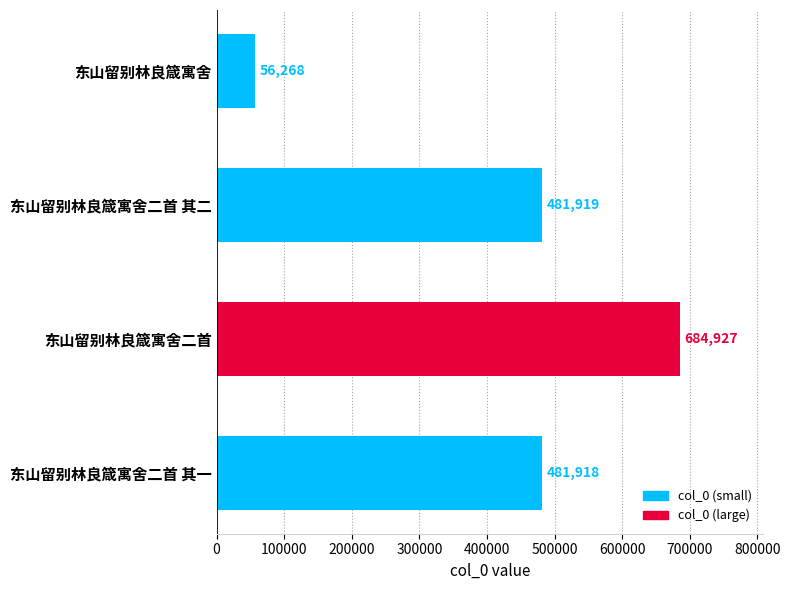

The chart shows a value of 99209 at 东山留别林良箴寓舍. True or false?

False